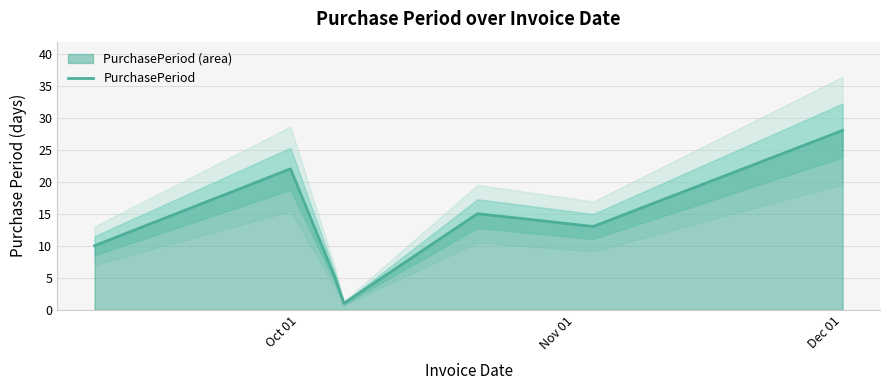

Does the chart have visible grid lines?

Yes